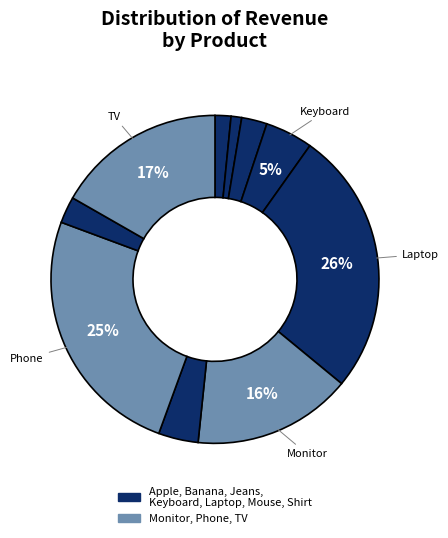

Count the number of slices in the pie.

10